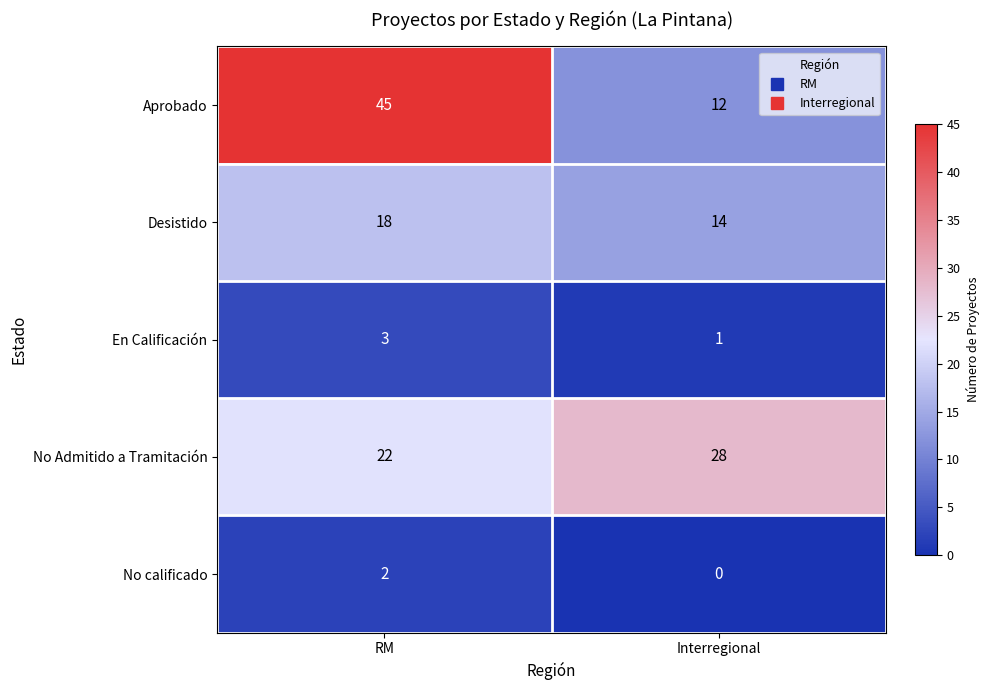

Read the Desistido value at RM.

18